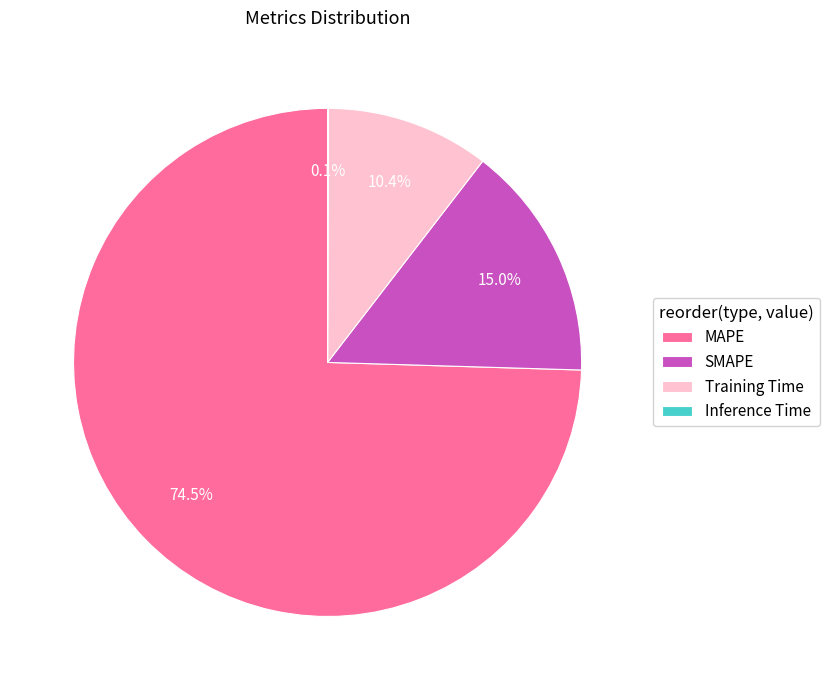

Does any single category account for the majority?

Yes